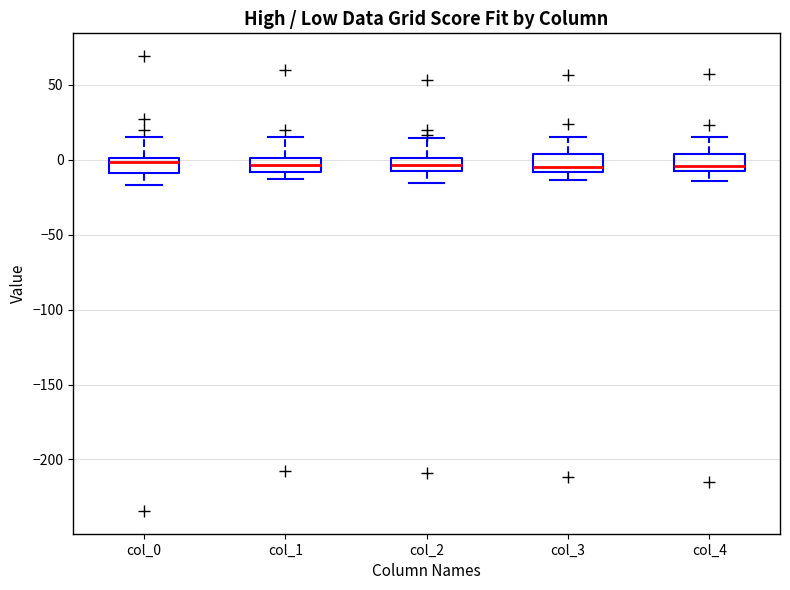

Reading left to right, transcribe this box plot: for each box, give where its median line is, the range the box spans, and where its two whiskers end, as read against the y-axis. The values are not printed on the chart, so give them approximately, as read against the axis.

col_0: median 0 (just below the box's upper edge), box -10 to 0, whiskers -15 to 15
col_1: median -5, box -10 to 0, whiskers -15 to 15
col_2: median -5, box -10 to 0, whiskers -15 to 15
col_3: median -5, box -10 to 5, whiskers -15 to 15
col_4: median -5, box -10 to 5, whiskers -15 to 15